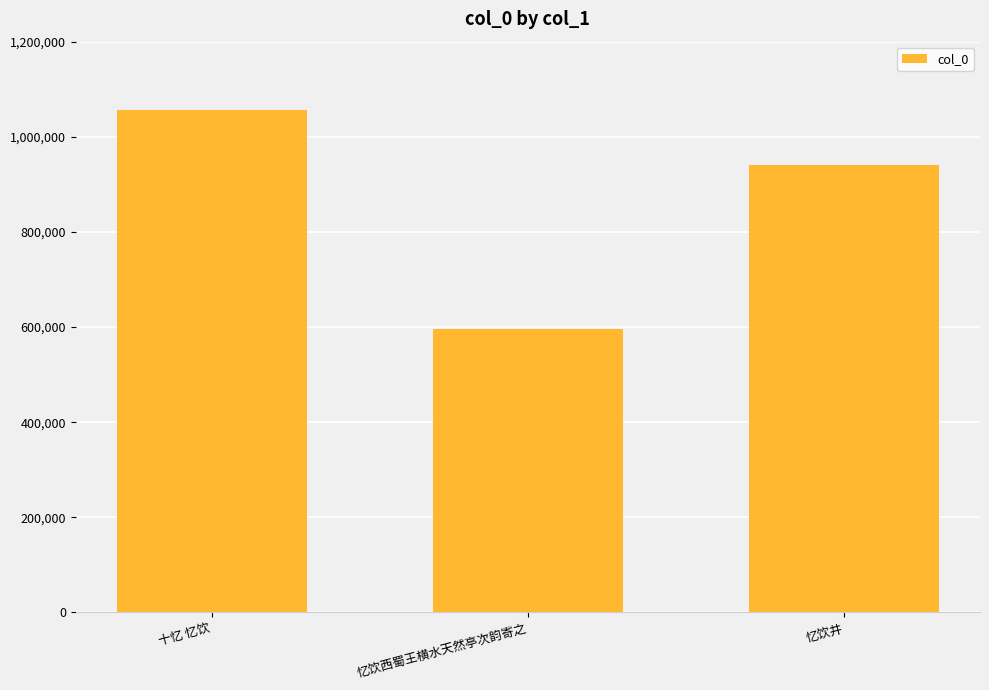

Count the number of data series in this chart.

1